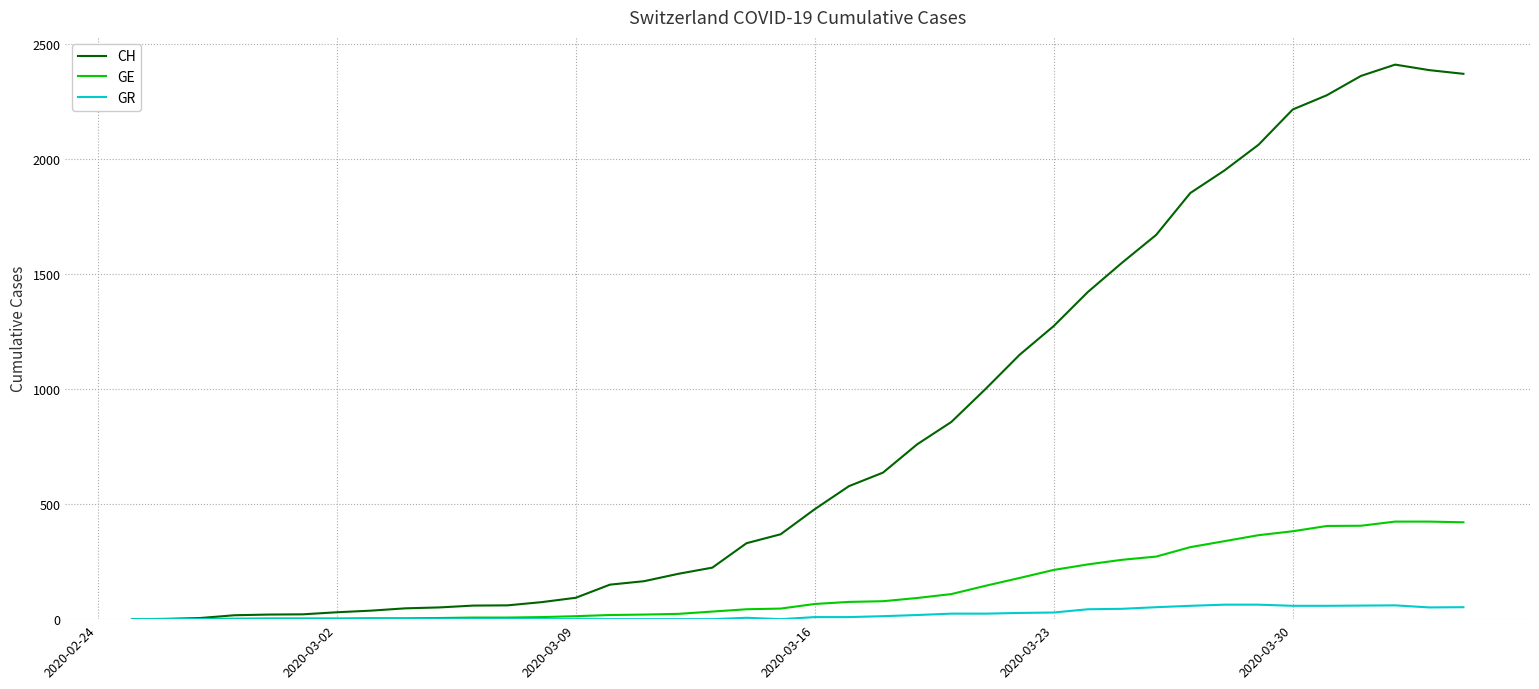

Is this an area chart (filled region under the line)?

No